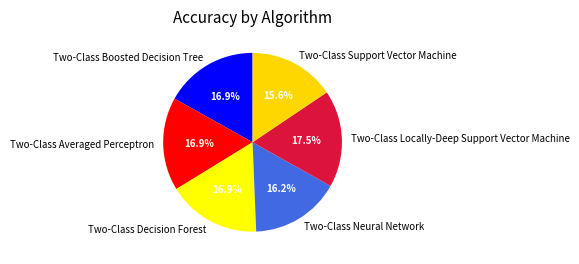

To the nearest percent, what is the average slice percentage?

17%